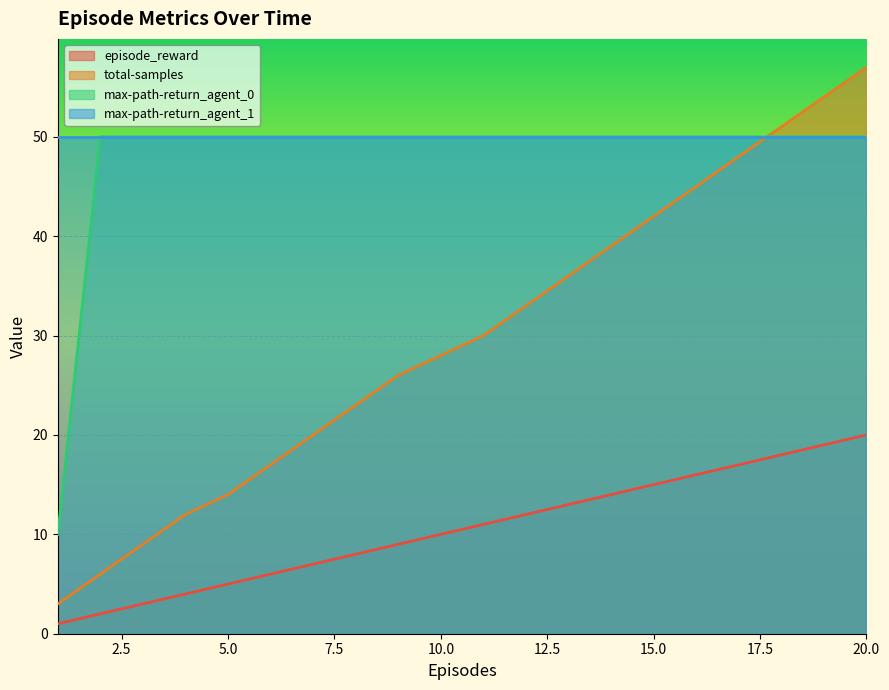

What is the difference between the highest and lowest values at 20.0?

37